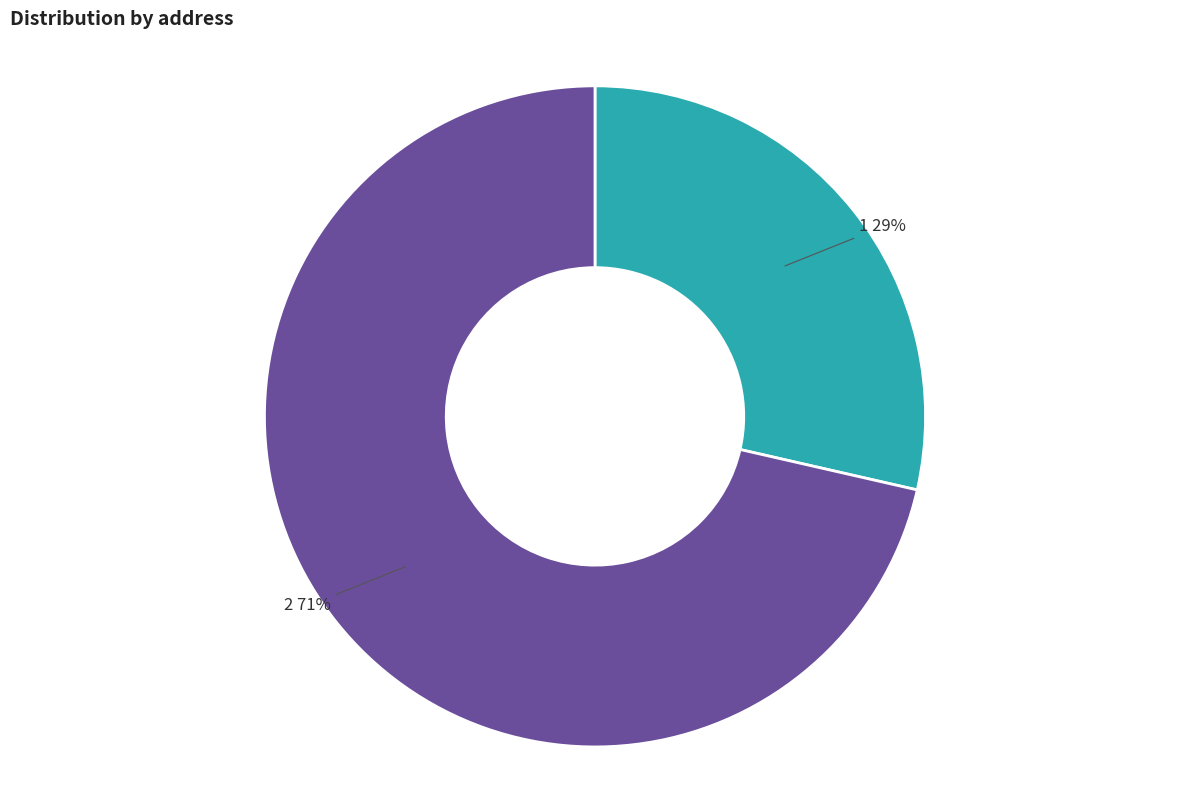

What percentage is the 1 slice, to the nearest percent?

29%